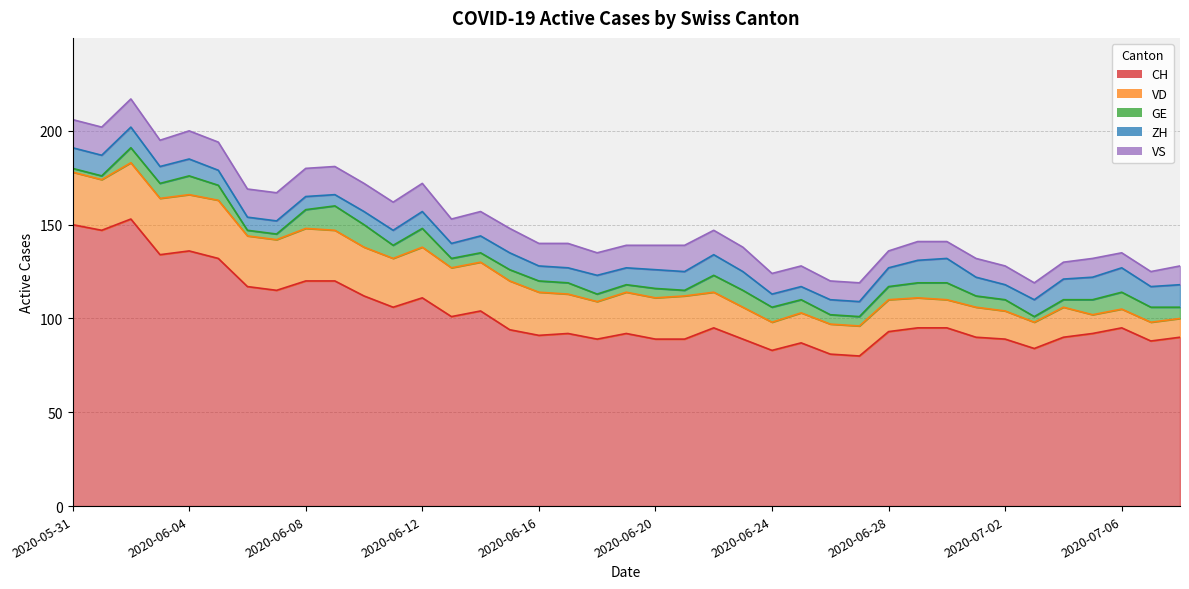

What is the label of the 1st point from the left?

2020-05-31